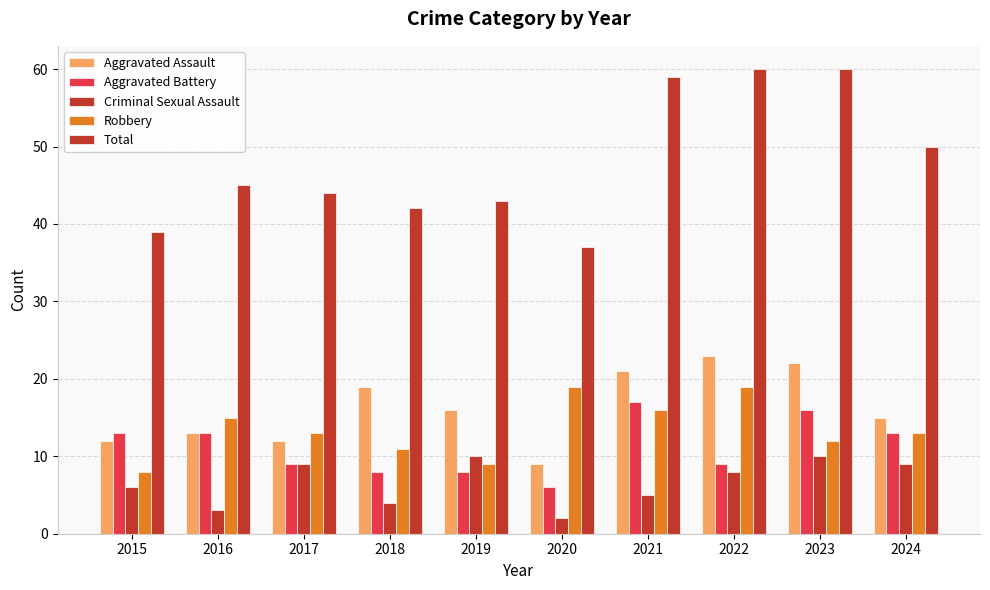

Where does the Total series first go above 45?

2021